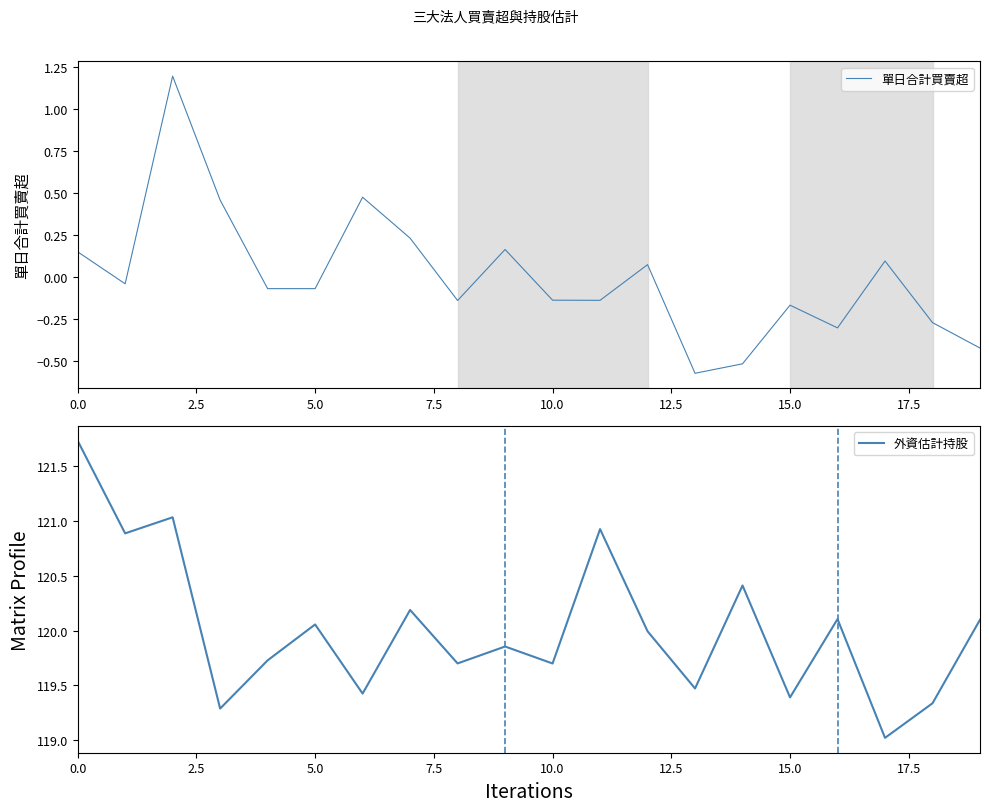

At which category does the chart reach its minimum across all series?

13